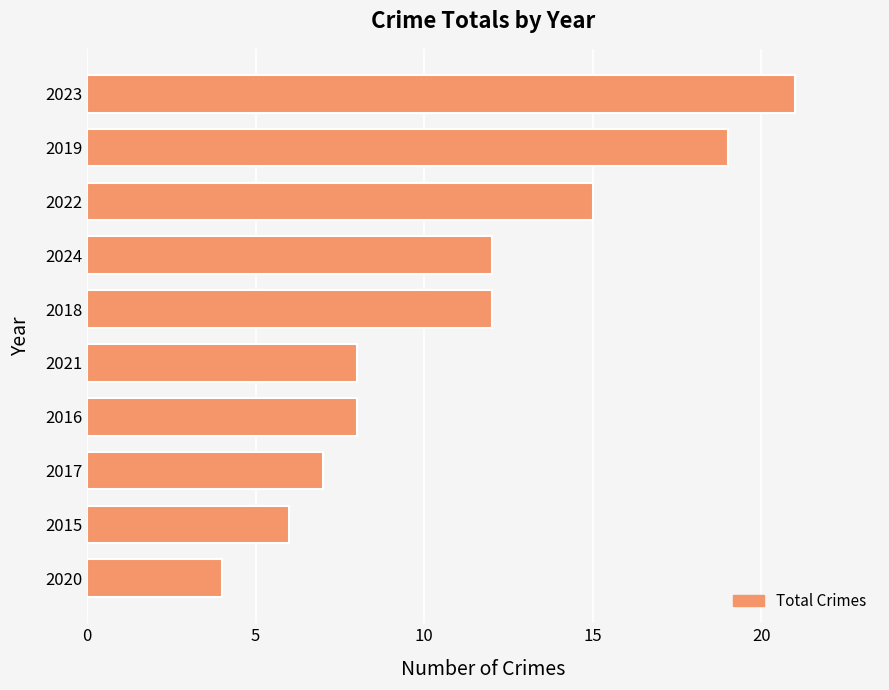

What position from the top is 2017?

8